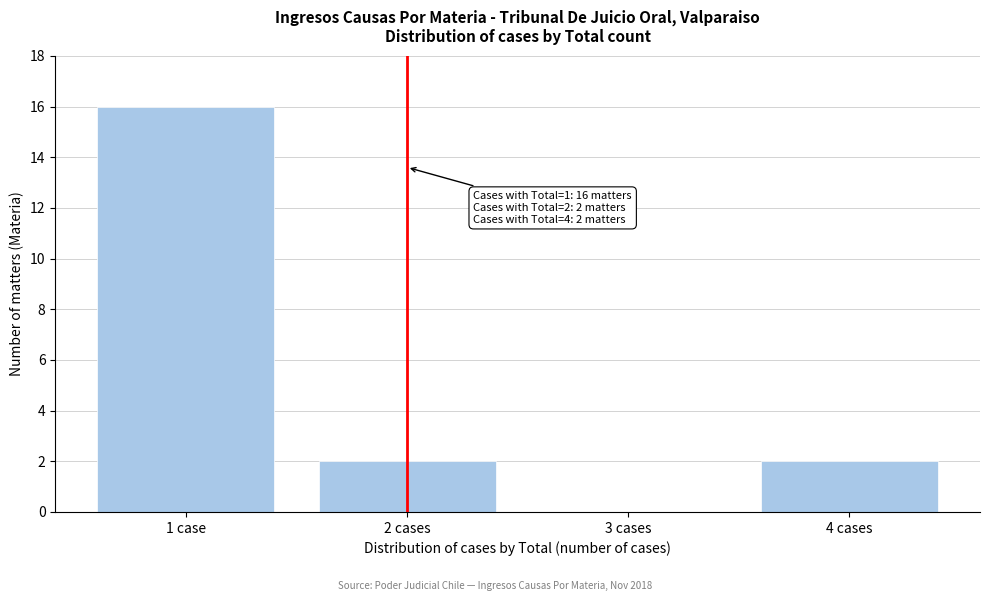

Reading left to right, what are all the values shown in this chart?

1 case=16	2 cases=2	3 cases=0	4 cases=2